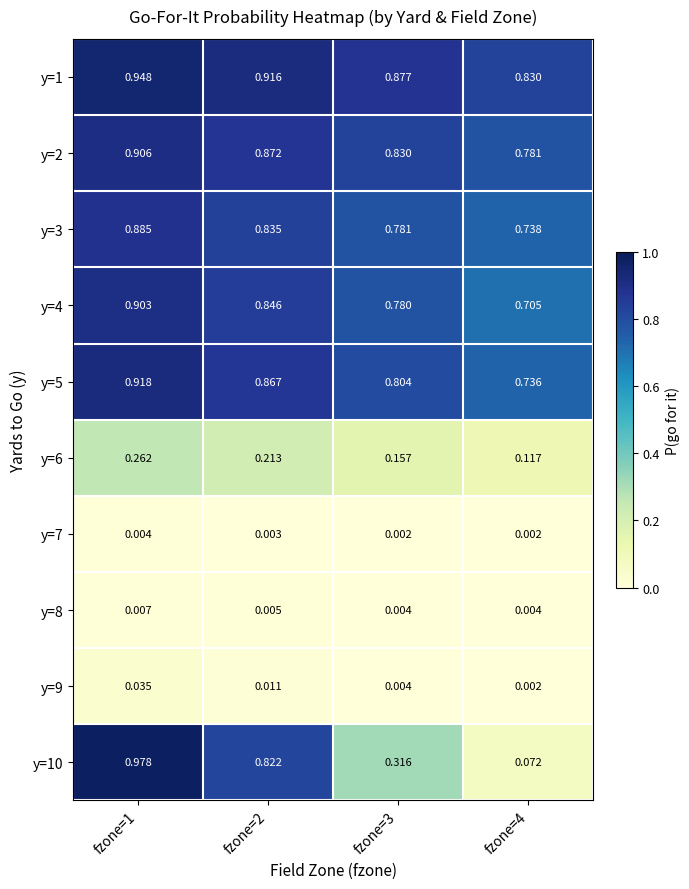

Between fzone=1 and fzone=3, which series saw the biggest shift?

y=10